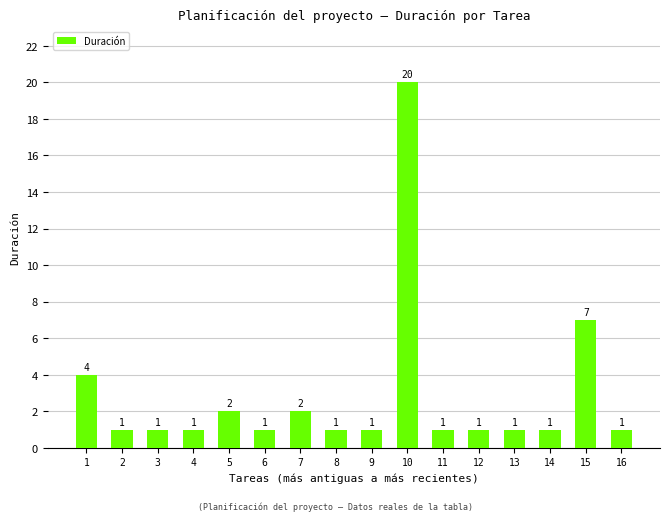

Reading right to left, list all the values displayed in this chart.

16=1	15=7	14=1	13=1	12=1	11=1	10=20	9=1	8=1	7=2	6=1	5=2	4=1	3=1	2=1	1=4